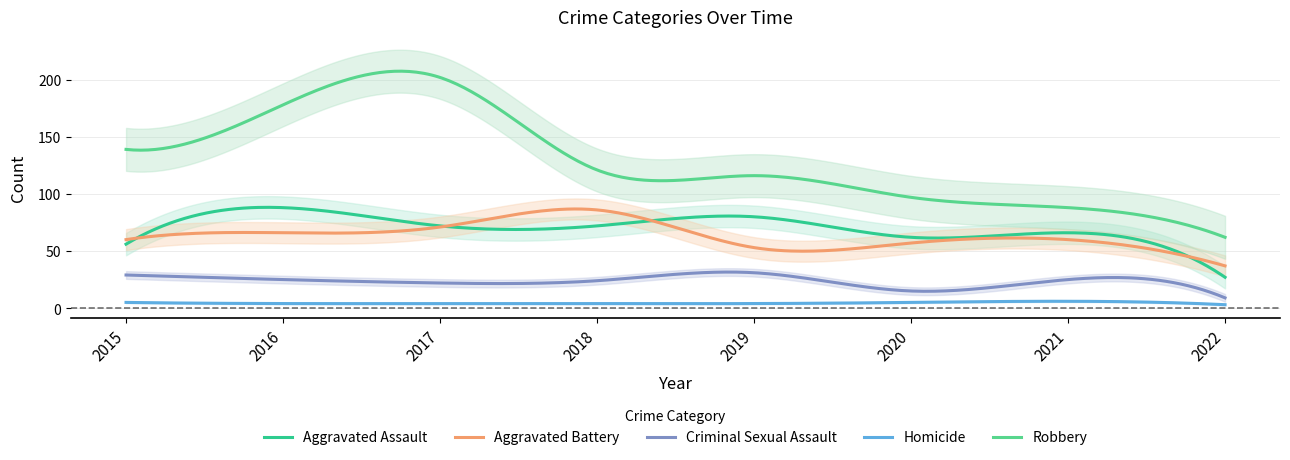

What is the average value of the Aggravated Assault series?

70.8